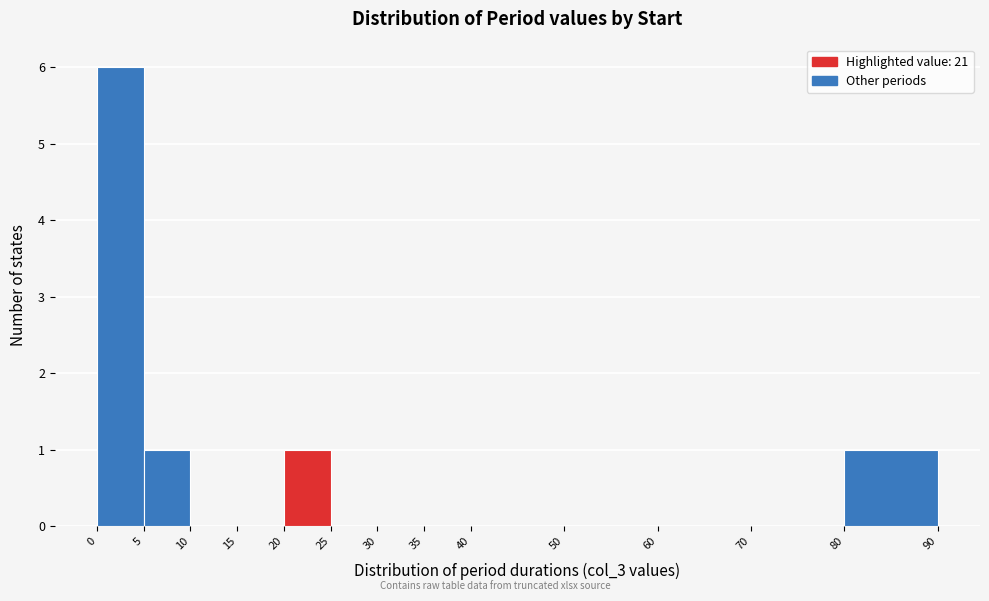

Reading left to right, list every bar in this chart as the range it spans on the x-axis followed by its height. The values are not printed on the chart, so give them approximately, as read against the axis.

0 to 5: 6
5 to 10: 1
10 to 15: 0
15 to 20: 0
20 to 25: 1
25 to 30: 0
30 to 35: 0
35 to 40: 0
40 to 50: 0
50 to 60: 0
60 to 70: 0
70 to 80: 0
80 to 90: 1